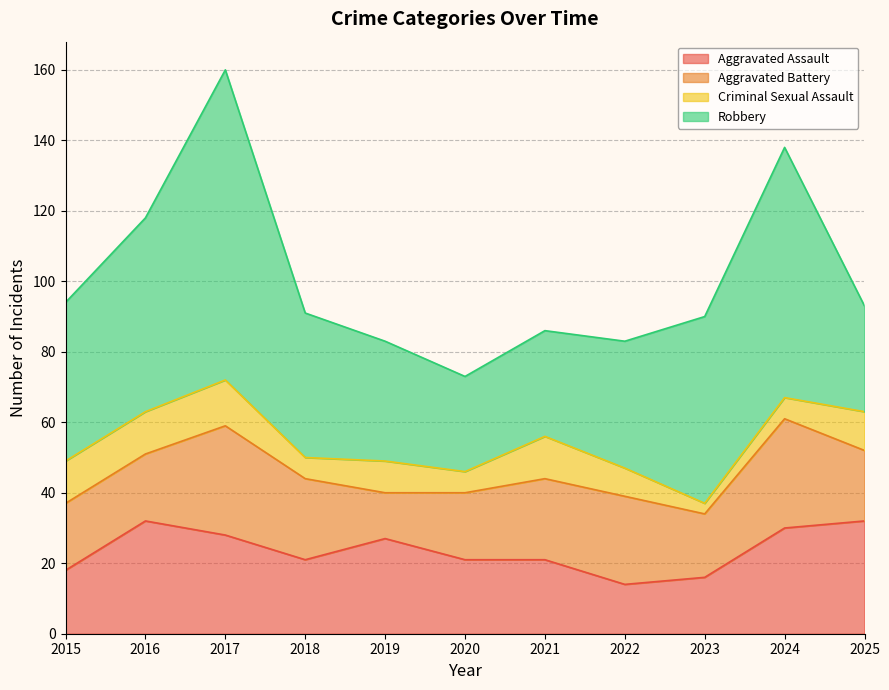

Rank the series at 2018 from lowest to highest value.

Criminal Sexual Assault, Aggravated Assault, Aggravated Battery, Robbery